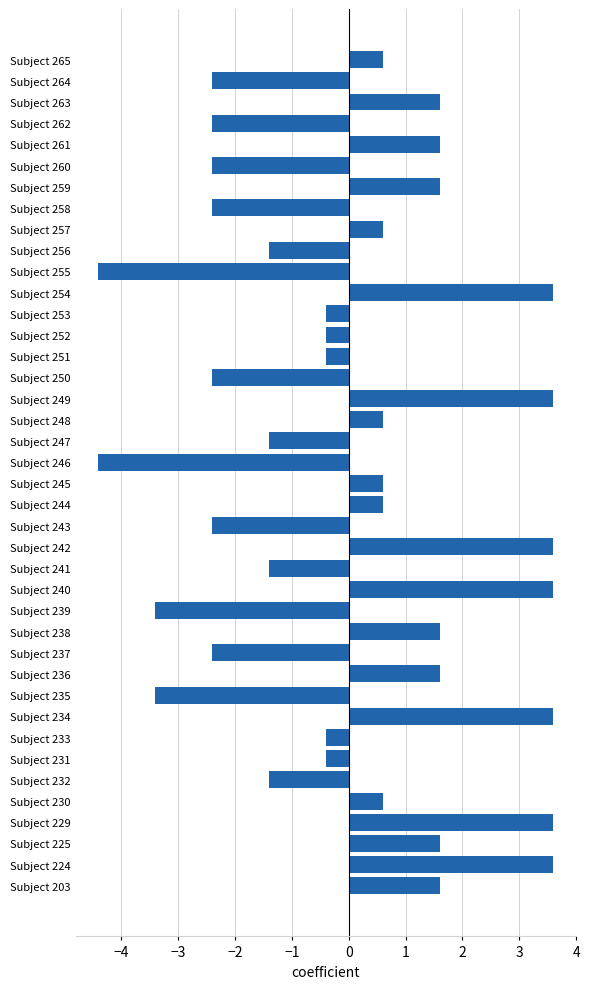

How many distinct data groups are displayed?

1